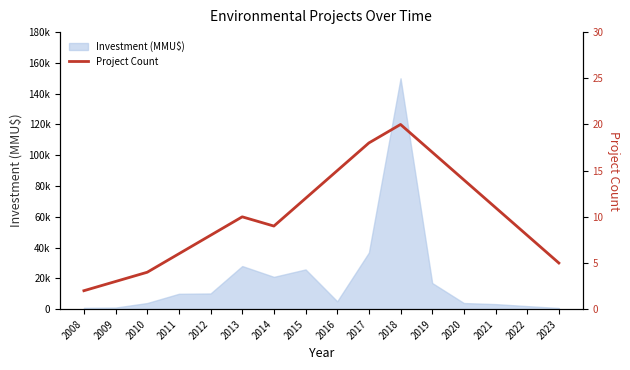

Does the chart display data point markers on the line(s)?

No